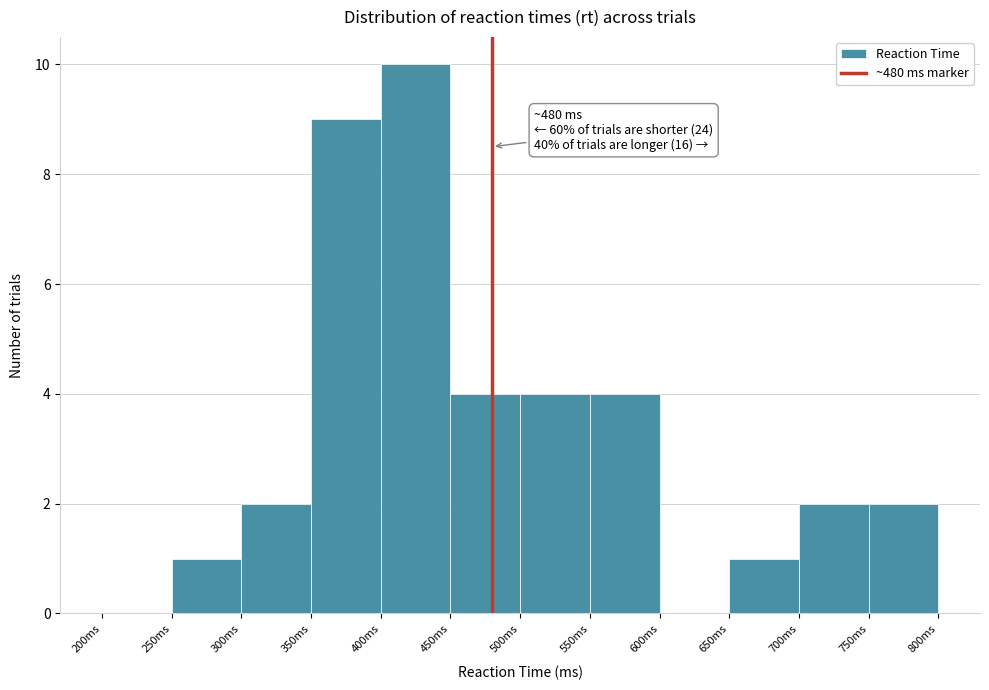

Over which range of the x-axis is the bar tallest?

400 to 450